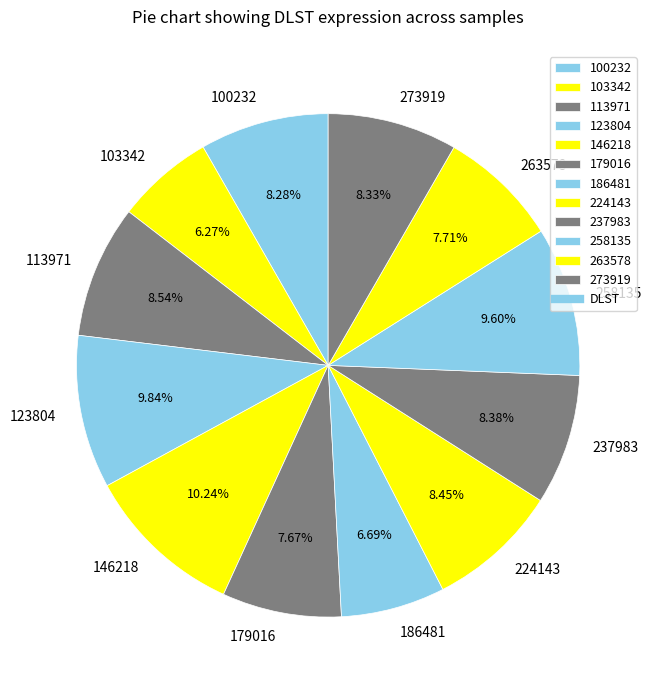

Approximately how many times larger is the value at 103342 compared to 179016?

0.8